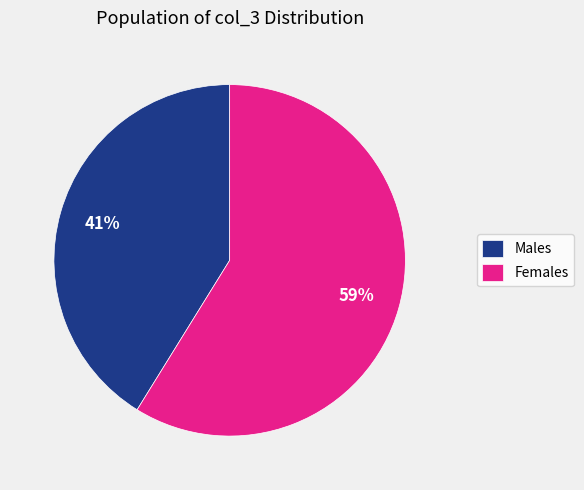

Is Males the majority of the pie?

No